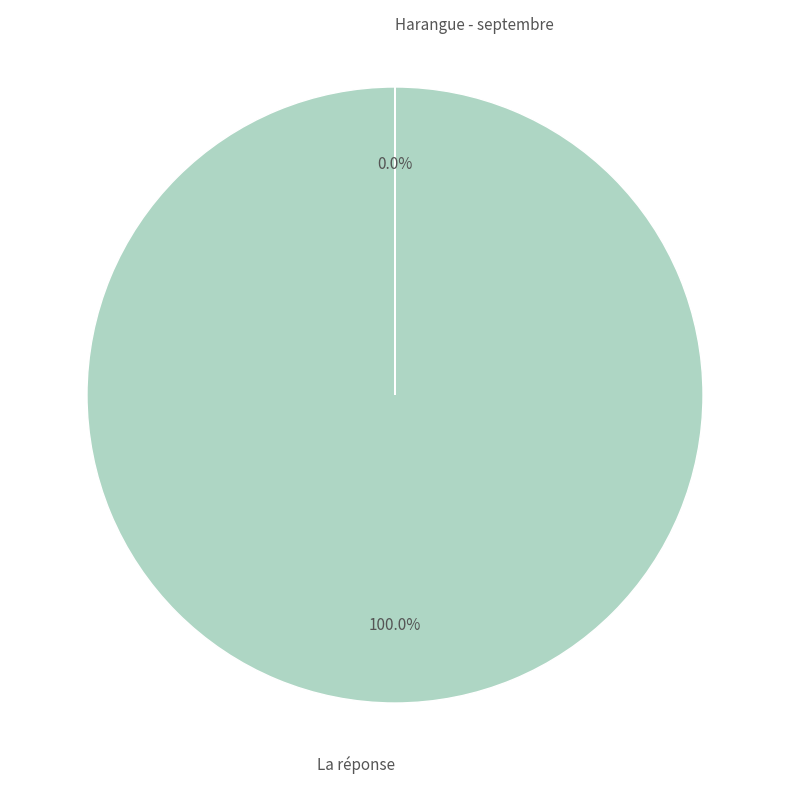

Is there any slice that represents more than half of the pie?

Yes